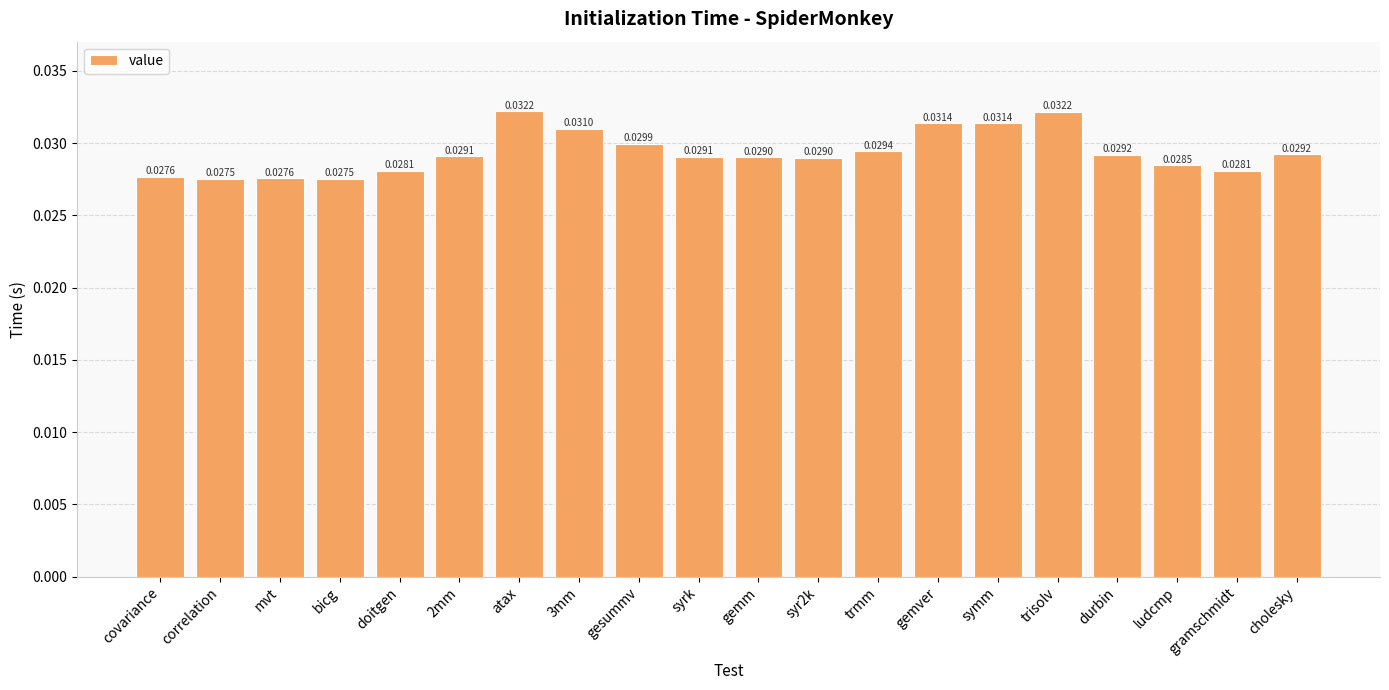

Which has a higher value, gemm or trmm?

trmm